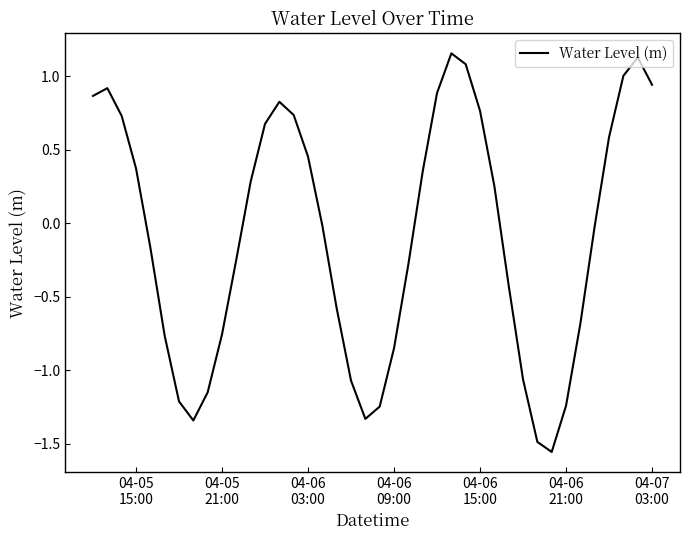

What is the difference between the maximum and minimum values?

2.7